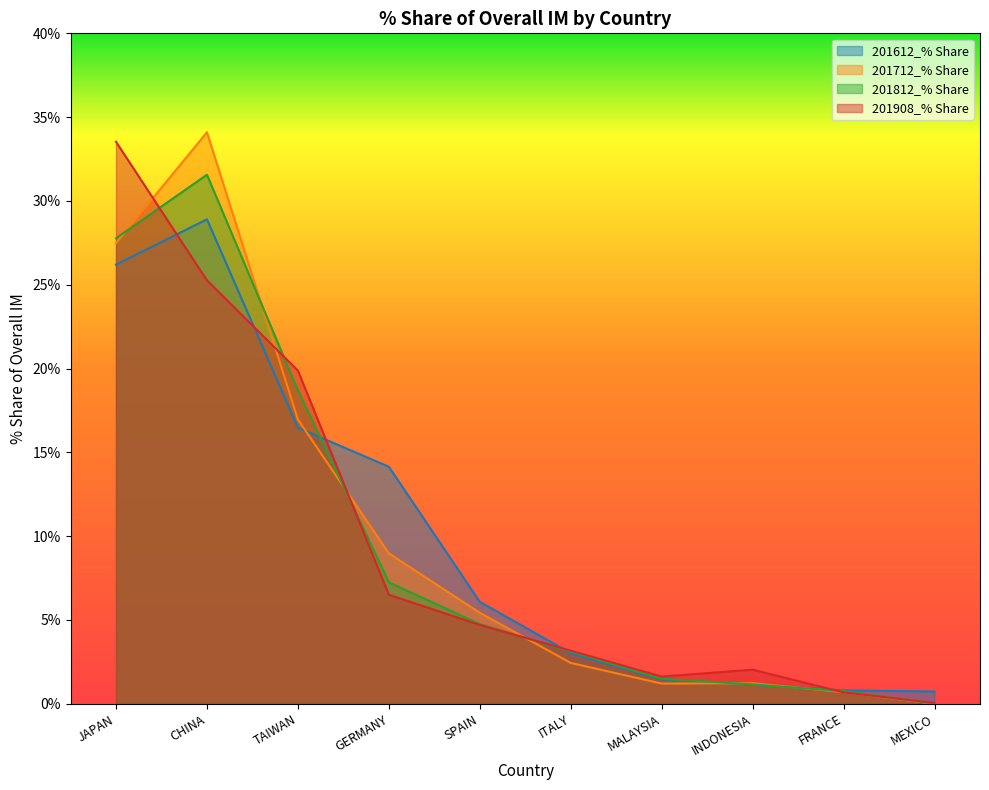

What is the difference between the second highest and minimum values in the 201908_% Share series?

25.2